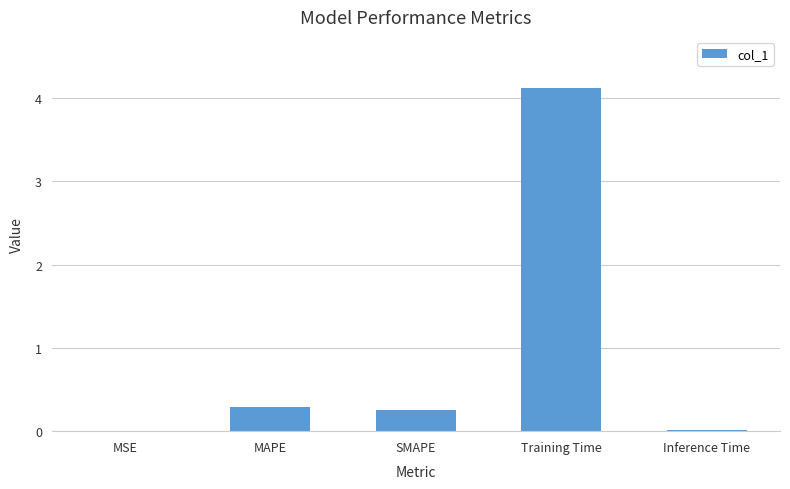

The value at SMAPE is 0.1. True or false?

False